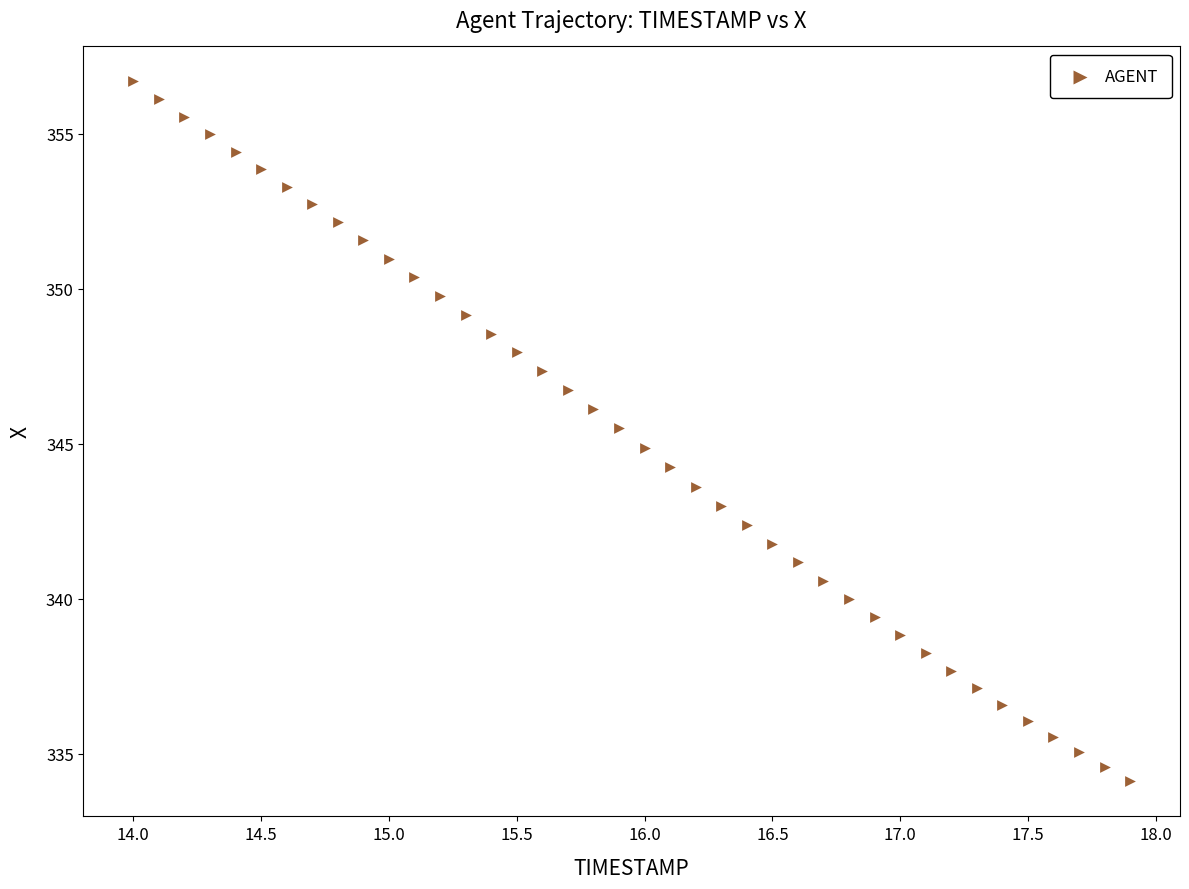

What is the range of Y values (max minus min)?

22.6